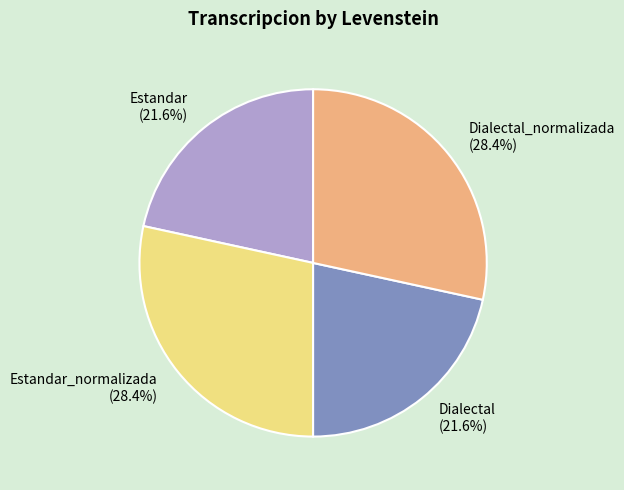

Does any single category account for the majority?

No